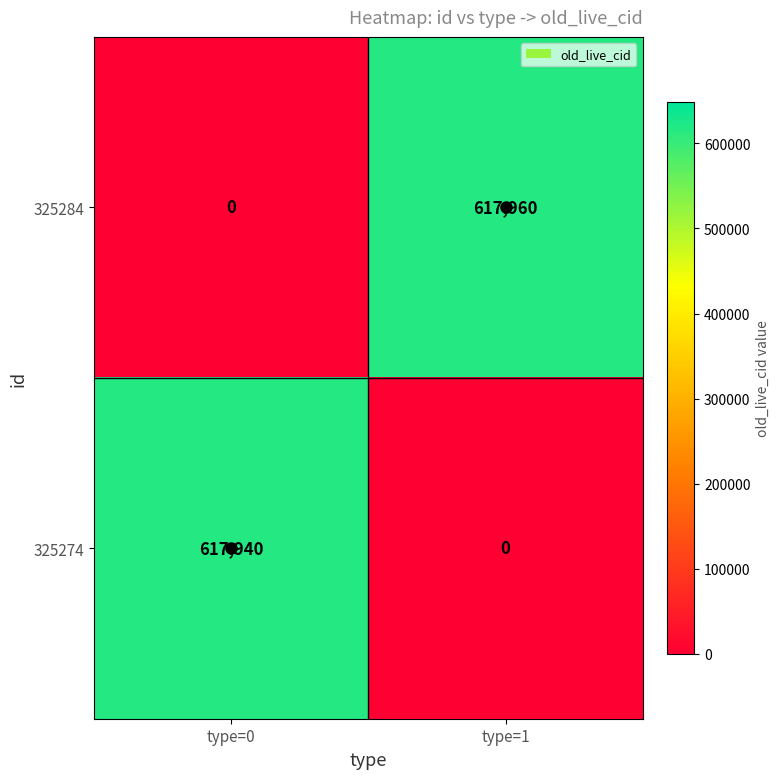

Between type=0 and type=1, which series saw the biggest shift?

325284